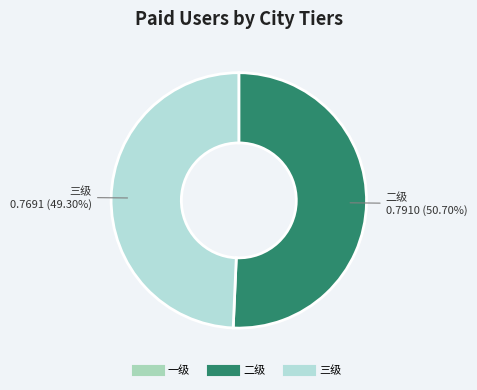

What is the smallest slice in the pie chart?

一级